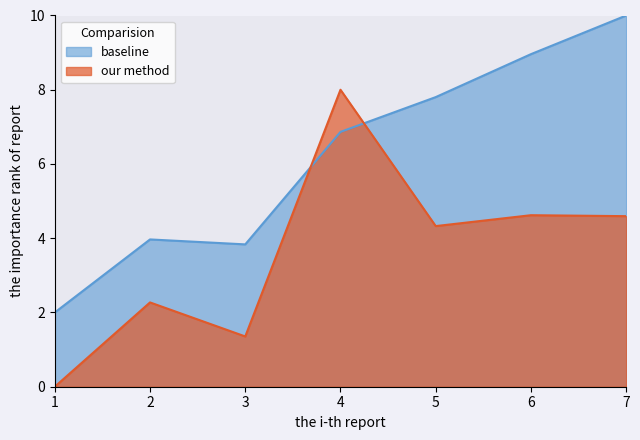

Reading left to right, list all the values displayed in this chart.

selected: 2.0	4.0	3.8	6.9	7.8	9.0	10.0
transfers_in: 0.0	2.3	1.4	8.0	4.3	4.6	4.6